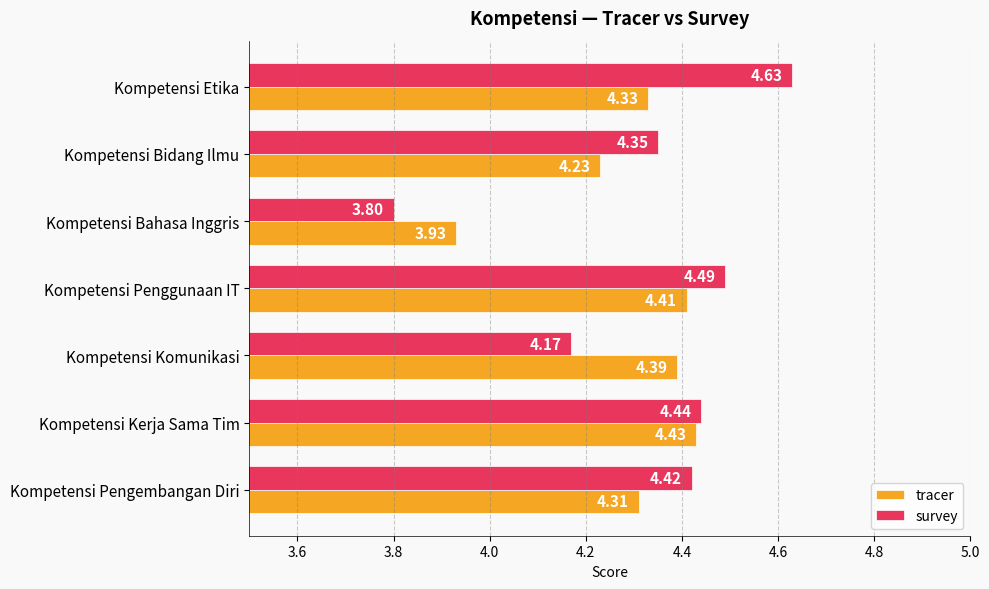

What is the difference between the maximum and minimum values in the tracer series?

0.5